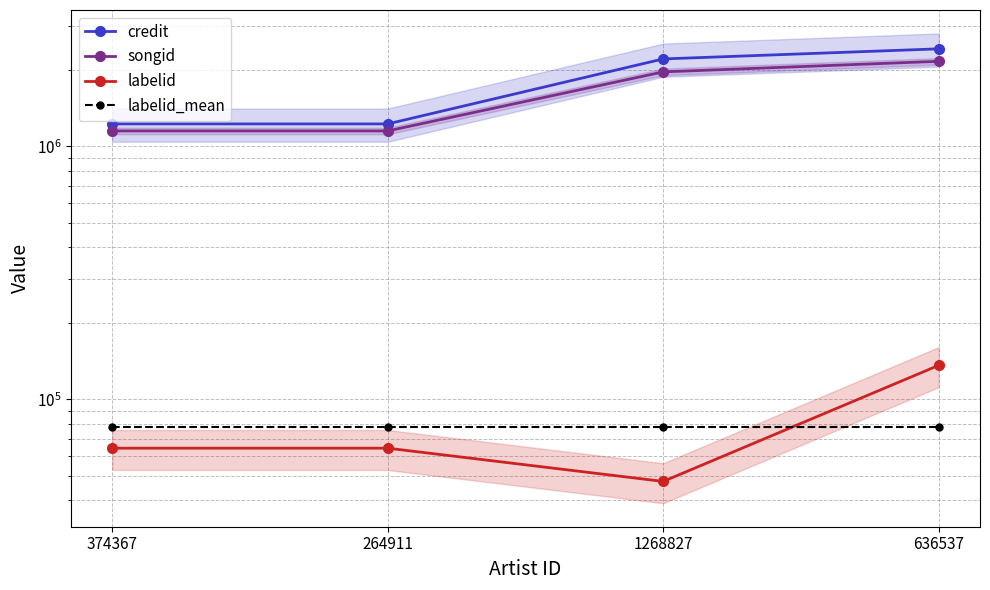

Which has a higher value, 636537 or 374367?

636537